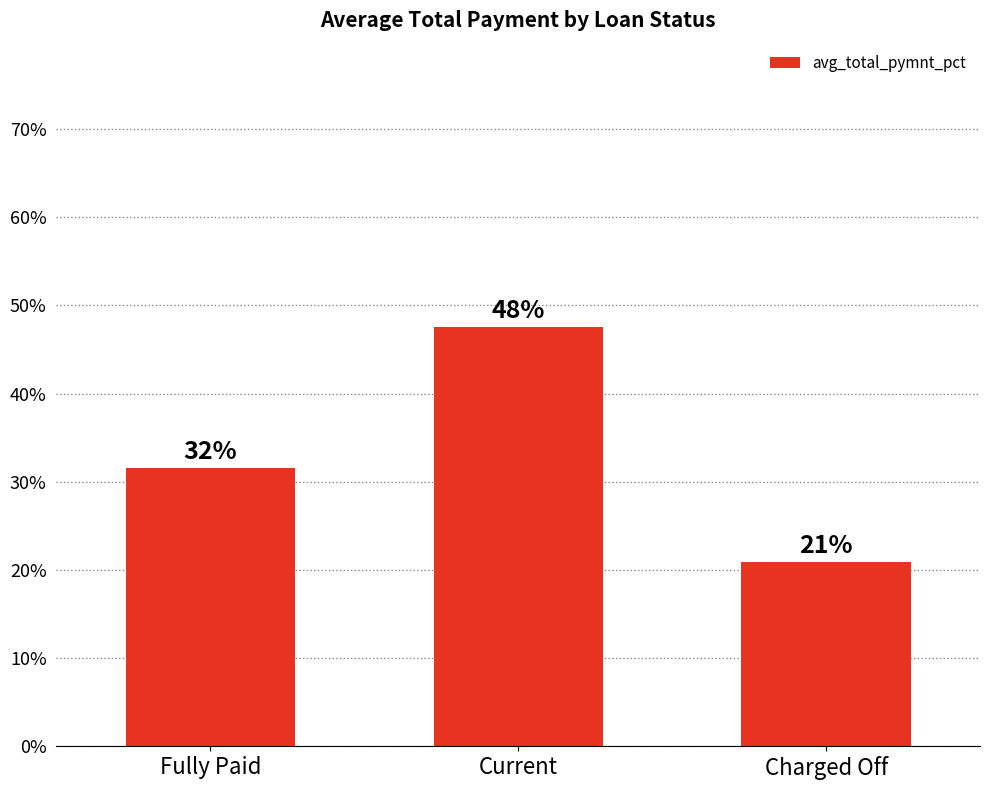

Does the chart contain any negative values?

No